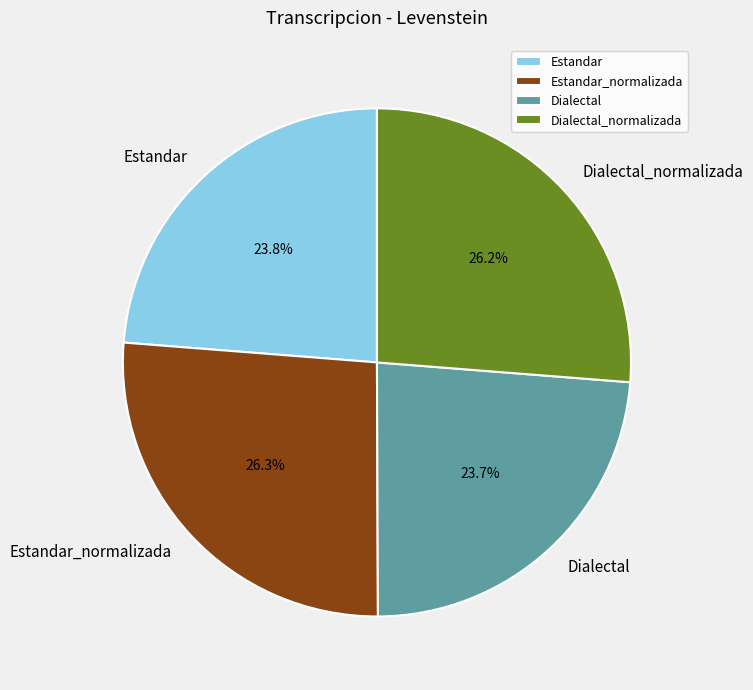

How many segments does this pie chart have?

4